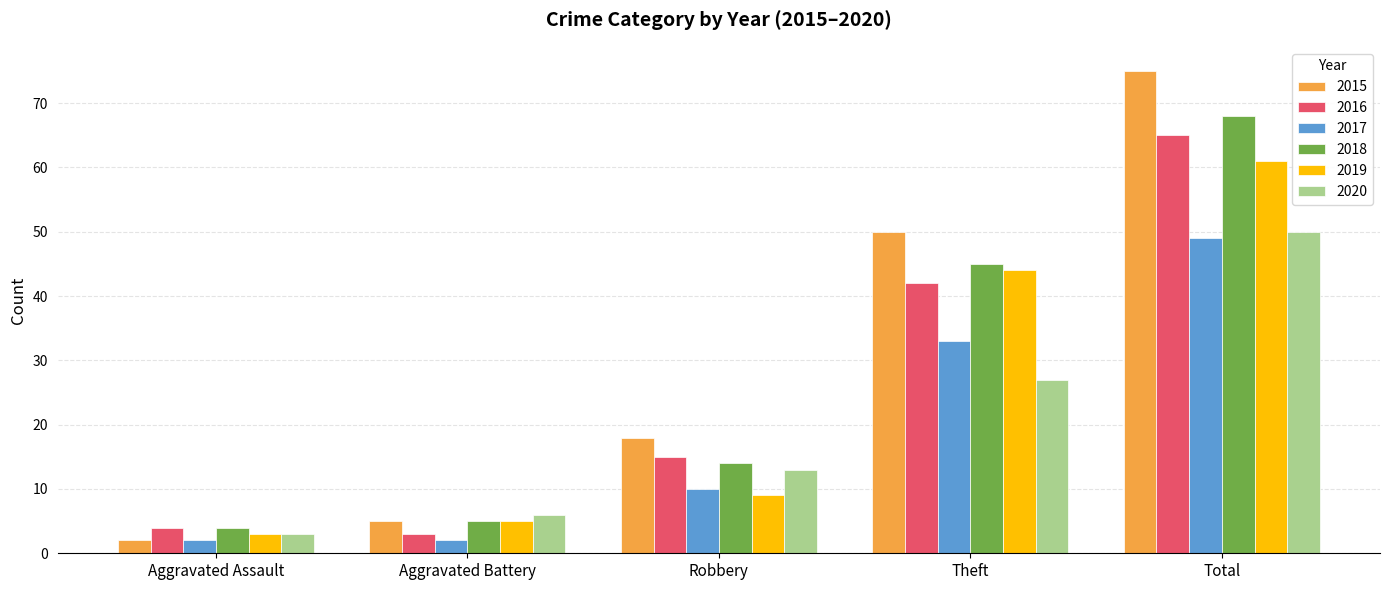

Reading right to left, list all the values displayed in this chart.

2015: Total=75	Theft=50	Robbery=18	Aggravated Battery=5	Aggravated Assault=2
2016: Total=65	Theft=42	Robbery=15	Aggravated Battery=3	Aggravated Assault=4
2017: Total=49	Theft=33	Robbery=10	Aggravated Battery=2	Aggravated Assault=2
2018: Total=68	Theft=45	Robbery=14	Aggravated Battery=5	Aggravated Assault=4
2019: Total=61	Theft=44	Robbery=9	Aggravated Battery=5	Aggravated Assault=3
2020: Total=50	Theft=27	Robbery=13	Aggravated Battery=6	Aggravated Assault=3